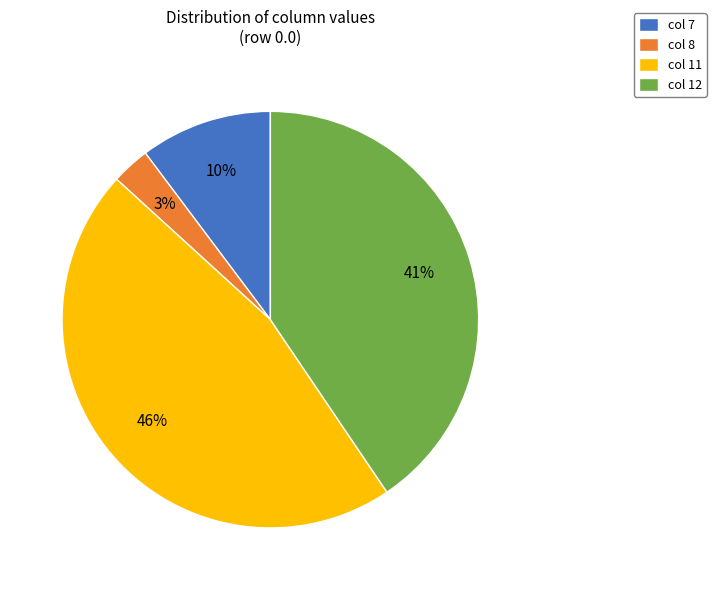

To the nearest percent, what percentage of the pie is col 7?

10%